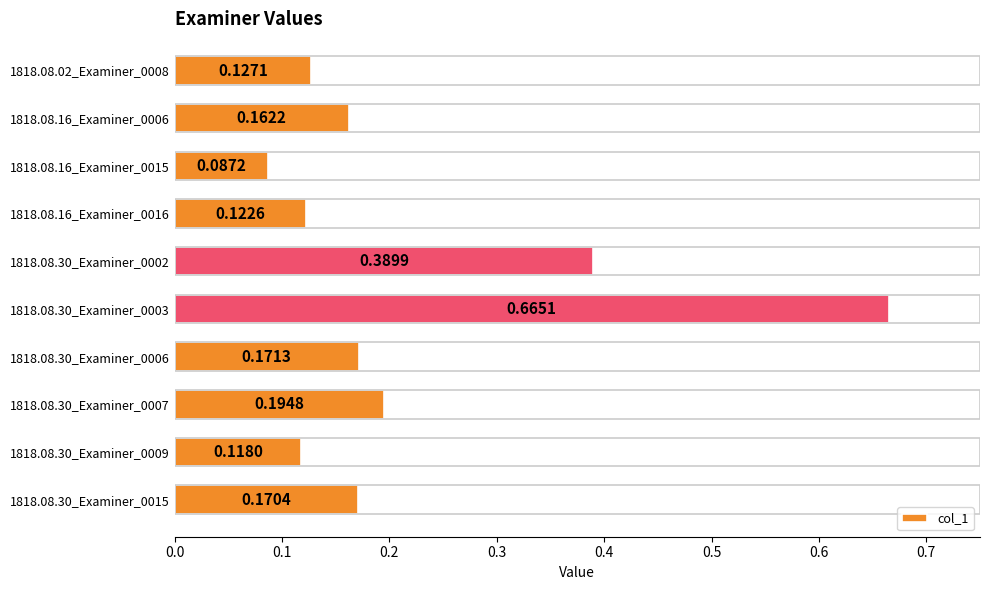

List the labels in order of value, largest first.

1818.08.30_Examiner_0003, 1818.08.30_Examiner_0002, 1818.08.30_Examiner_0007, 1818.08.30_Examiner_0006, 1818.08.30_Examiner_0015, 1818.08.16_Examiner_0006, 1818.08.02_Examiner_0008, 1818.08.16_Examiner_0016, 1818.08.30_Examiner_0009, 1818.08.16_Examiner_0015